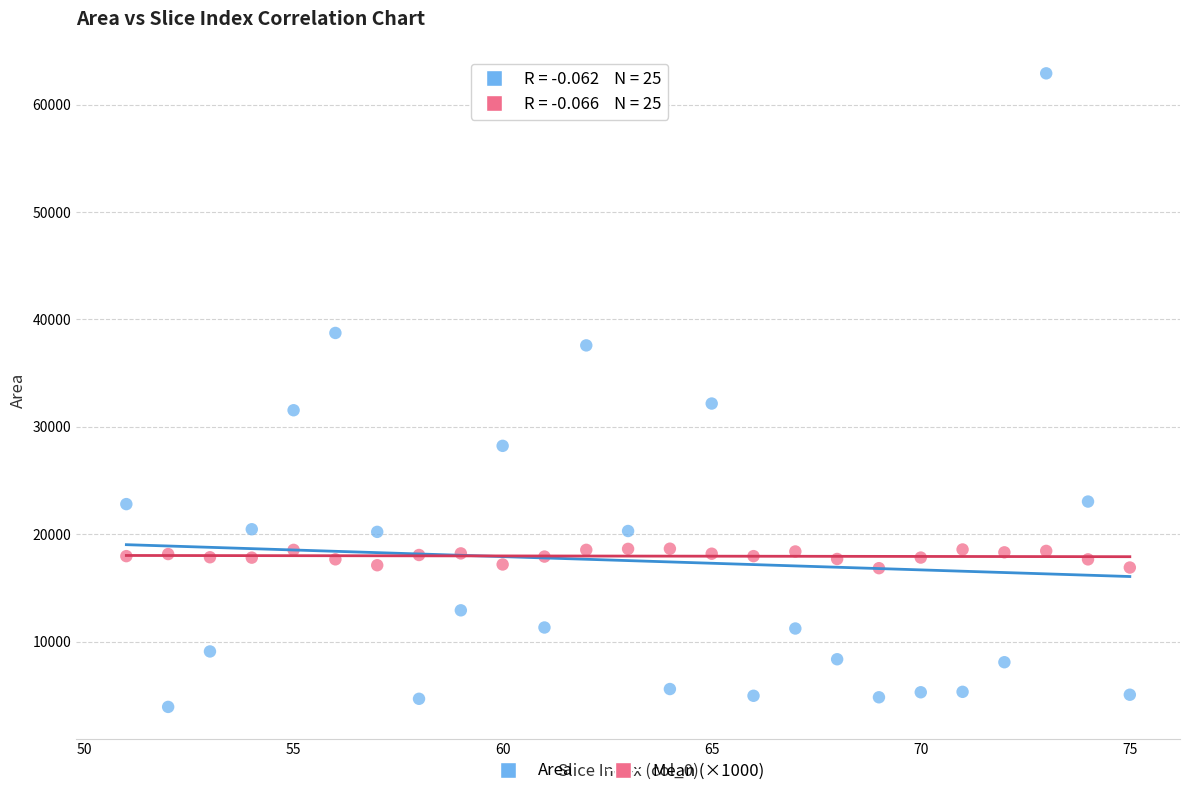

Which series reaches the maximum Y coordinate?

Area